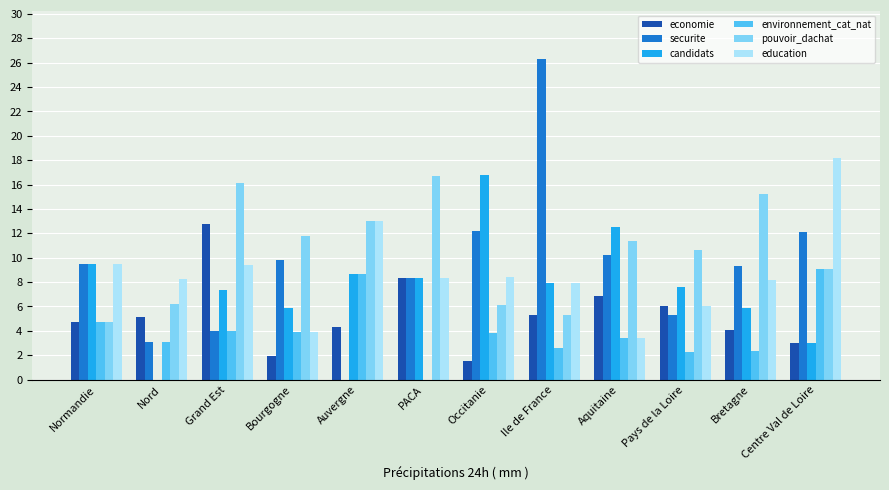

Which series has the widest spread of values?

securite